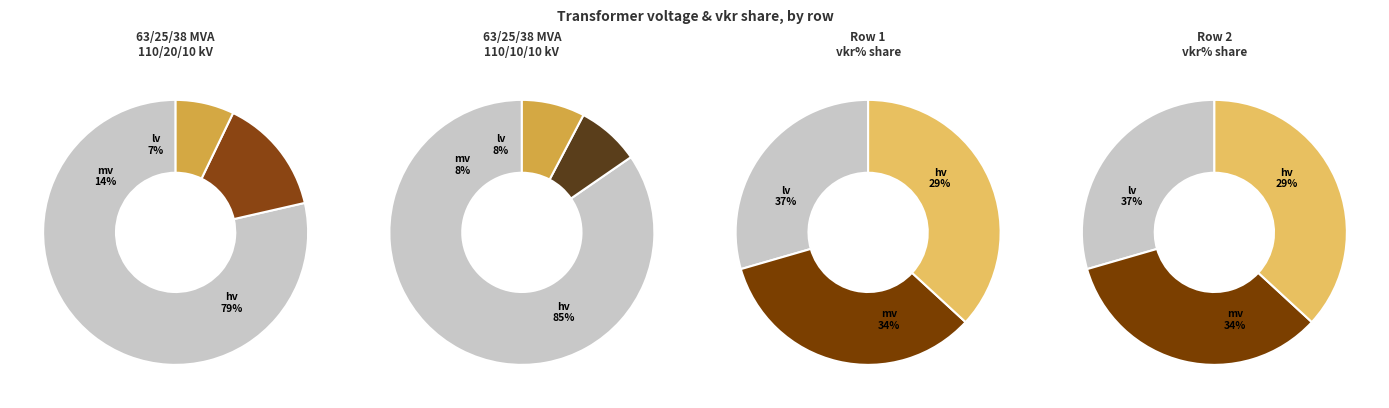

Does any single category account for the majority?

No